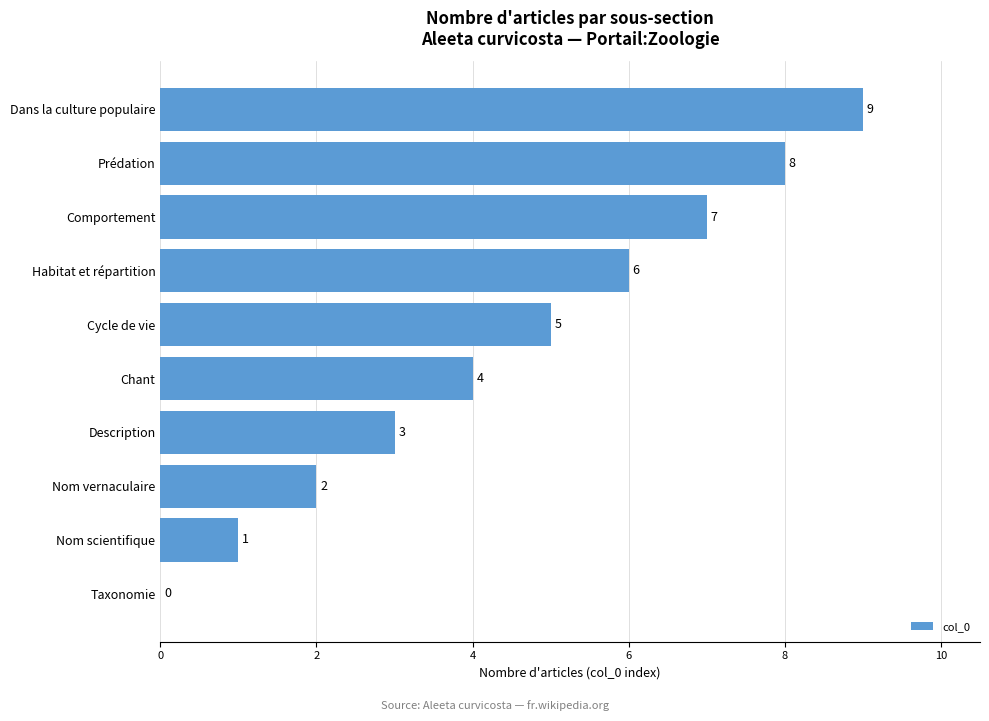

Where is the data nearest to the value 4?

Chant